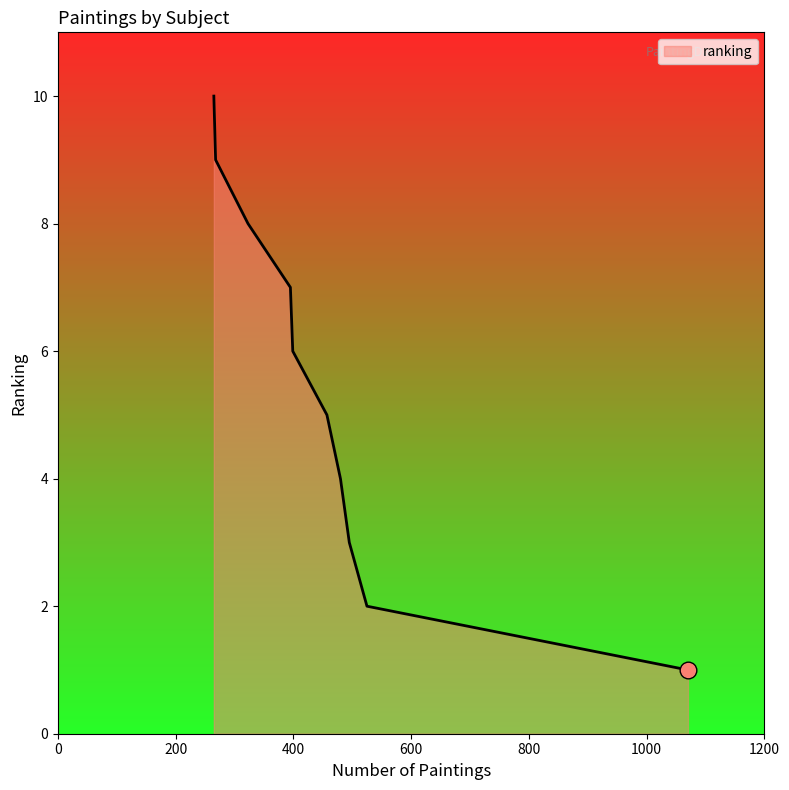

What is the difference between the maximum and minimum values?

9